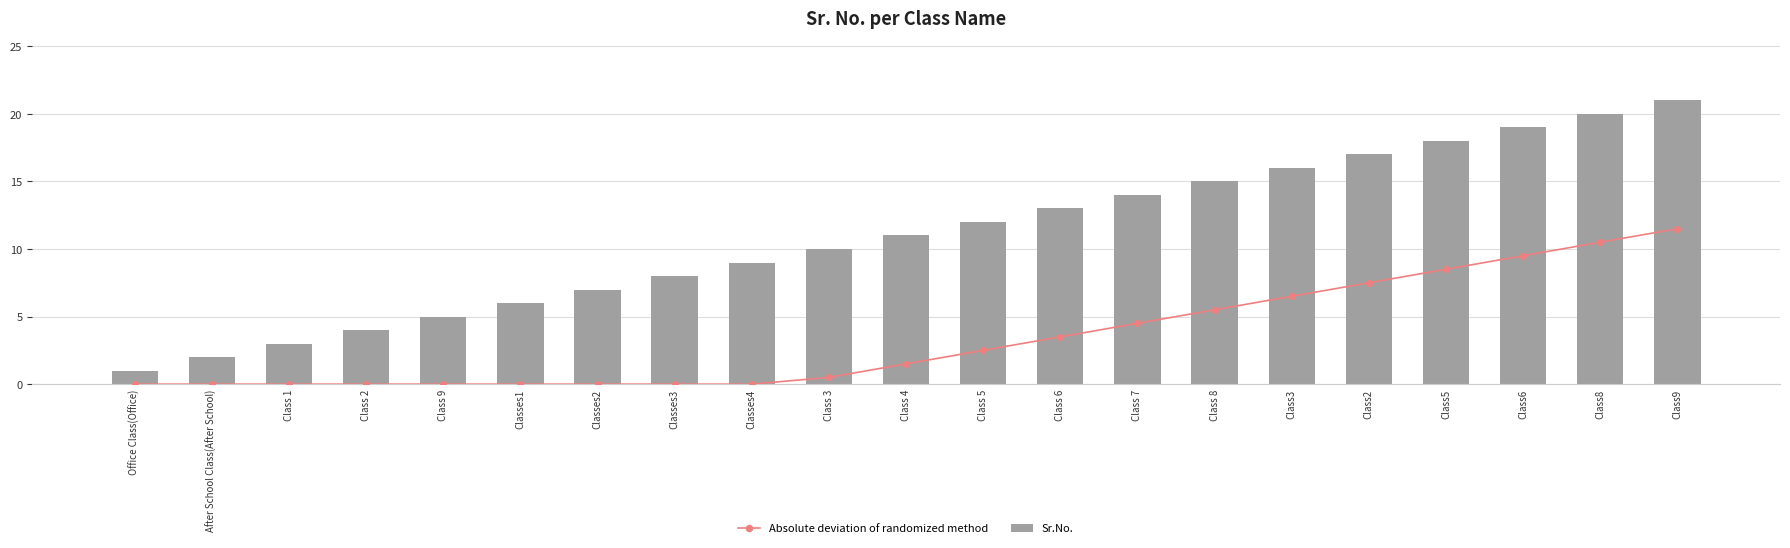

Rank the series by their maximum value, from lowest to highest.

Absolute deviation of randomized method, Sr.No.